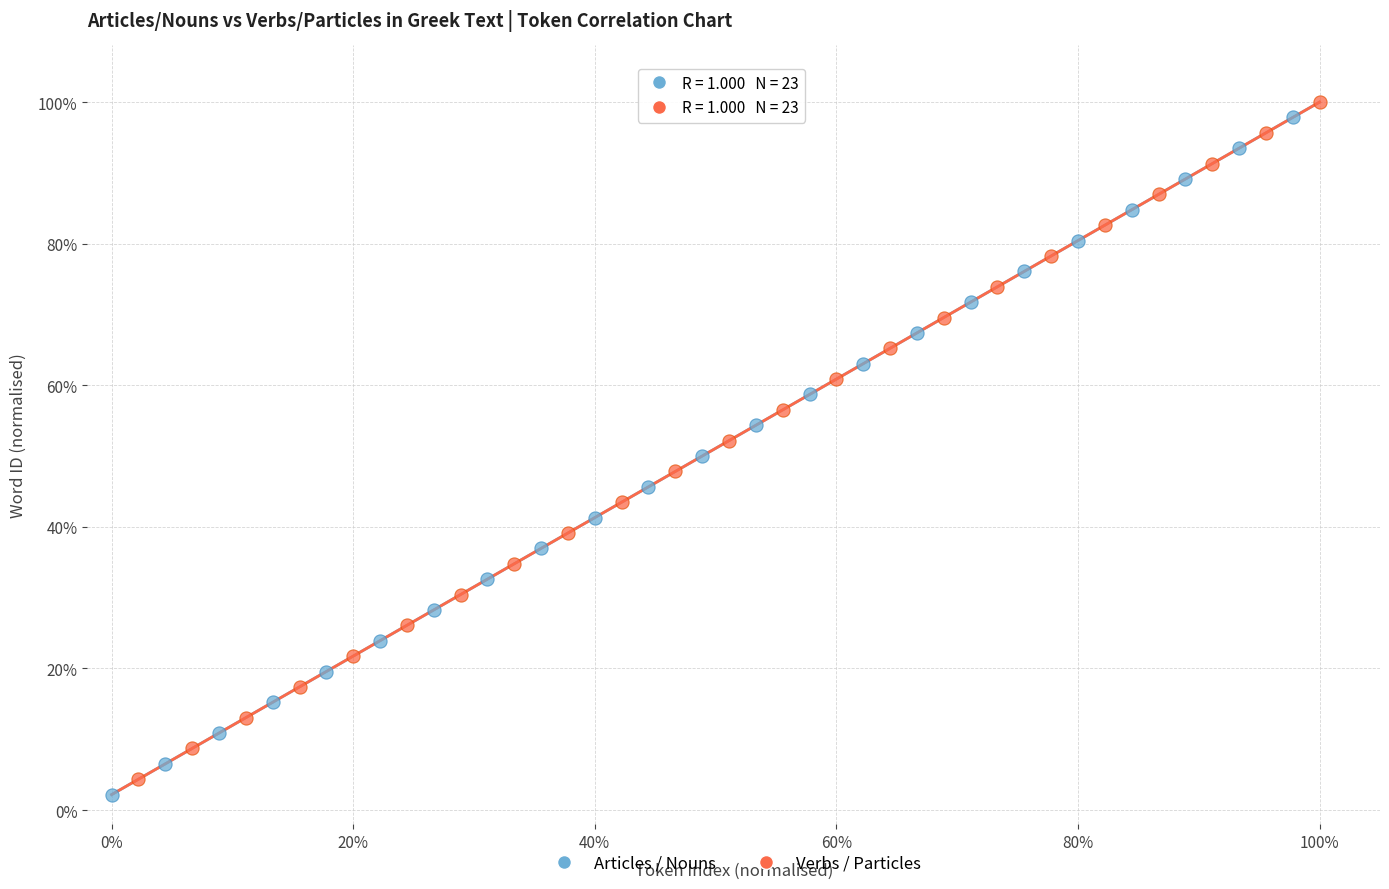

What are all the series names shown in the legend?

Articles / Nouns, Verbs / Particles